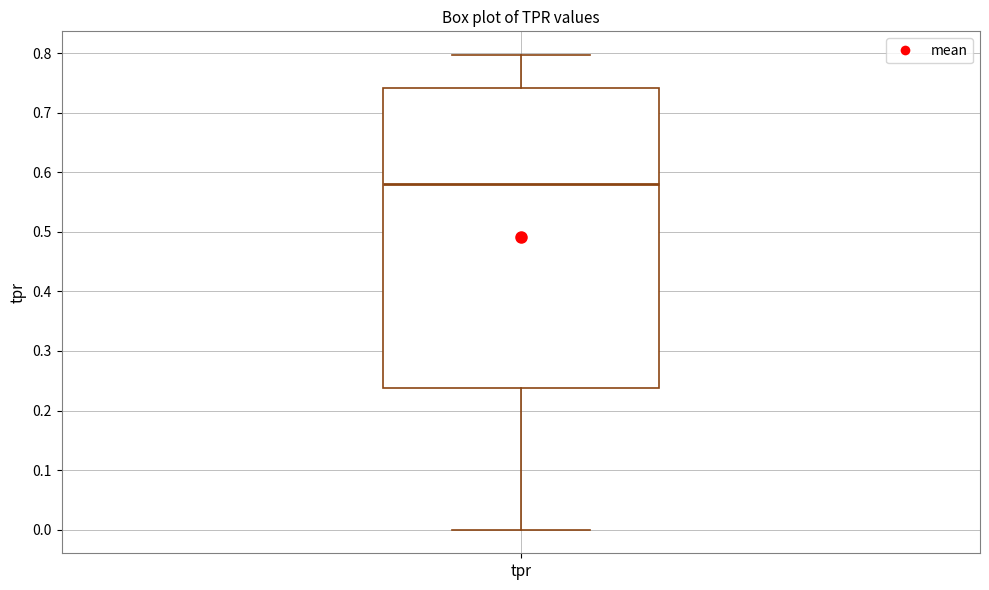

Where does the median line of the box for tpr sit on the y-axis? The values are not printed on the chart, so give them approximately, as read against the axis.

0.58